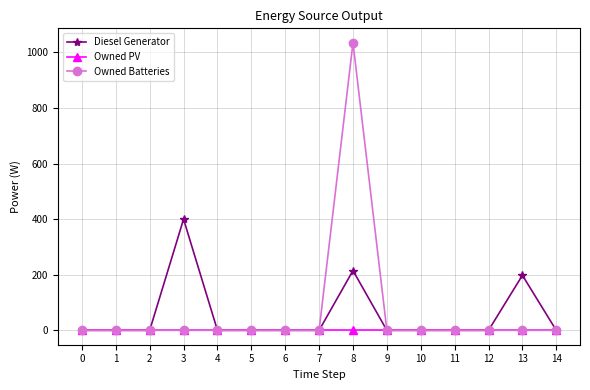

How many lines are shown in the chart?

3